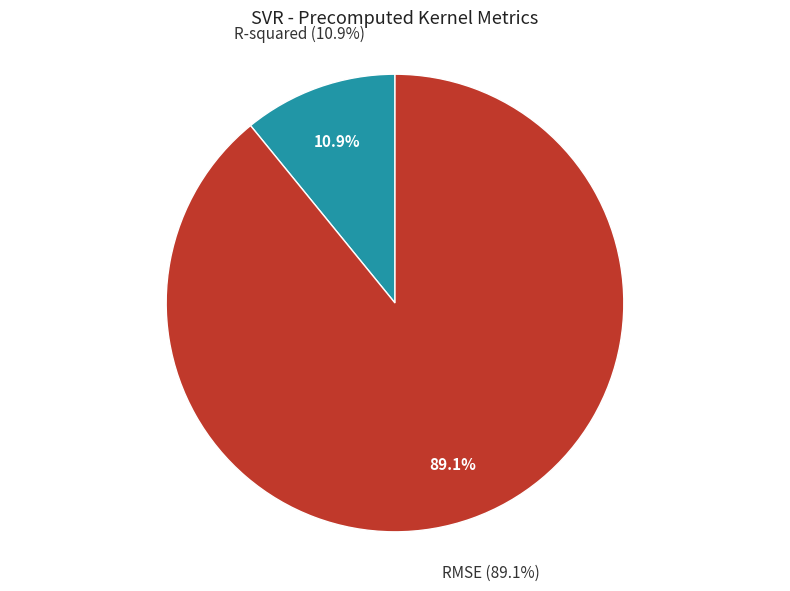

Is the sum of RMSE and R-squared greater than half?

Yes